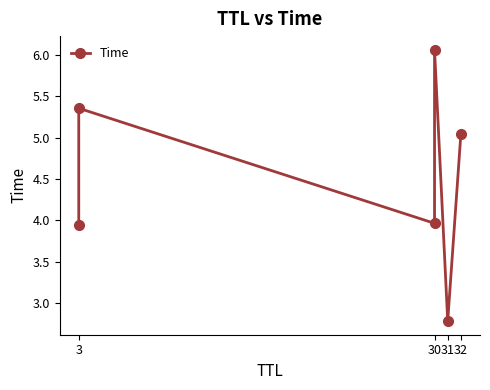

How many points are lower than both their immediate neighbors (excluding endpoints)?

2